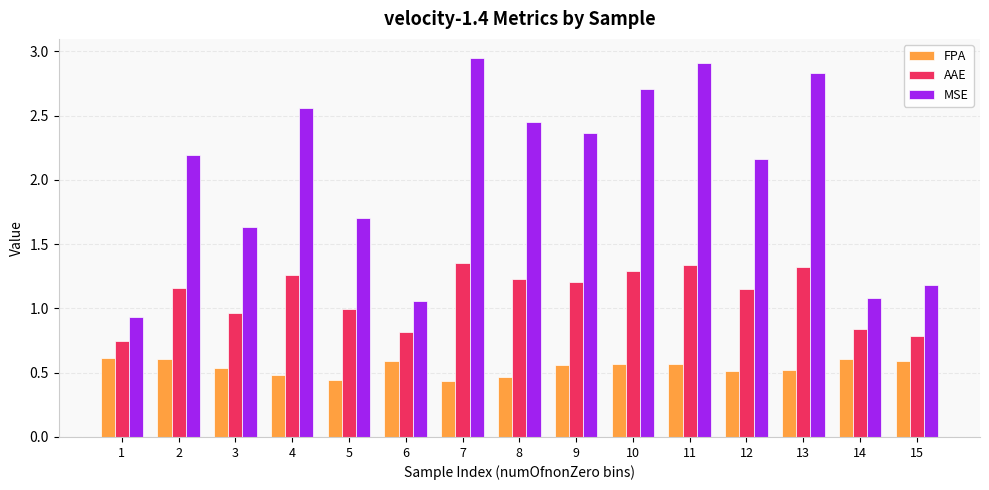

What is the difference between the maximum and minimum values in the MSE series?

2.0